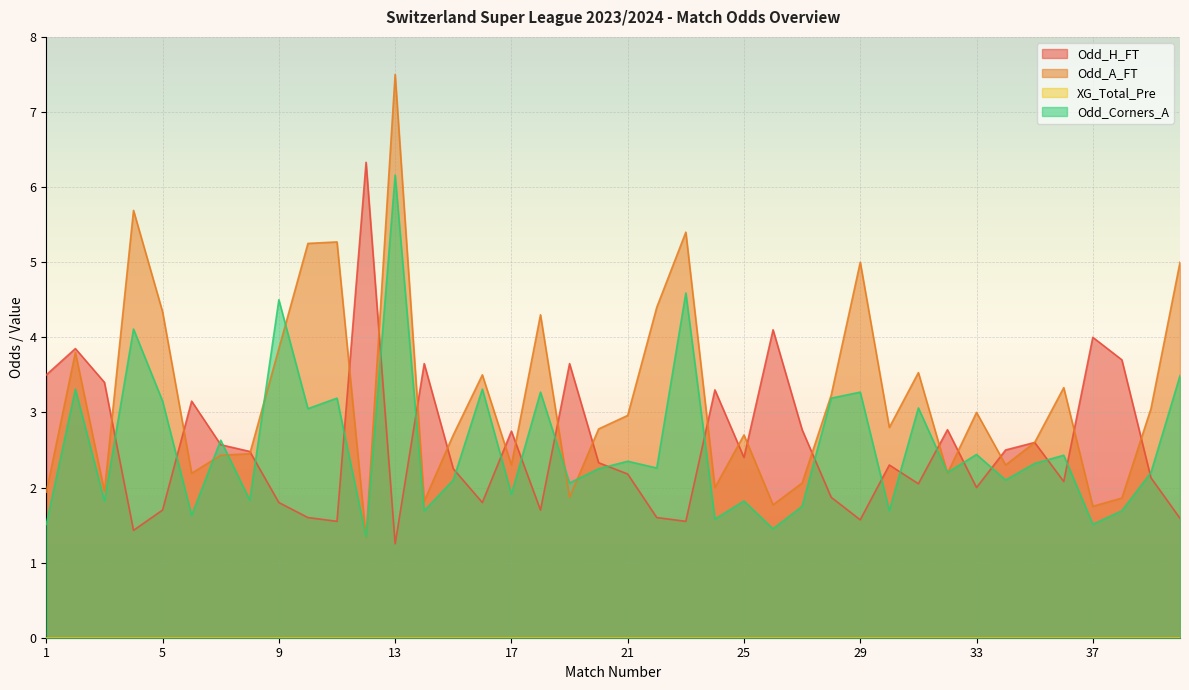

At which label does Odd_A_FT reach its peak?

13